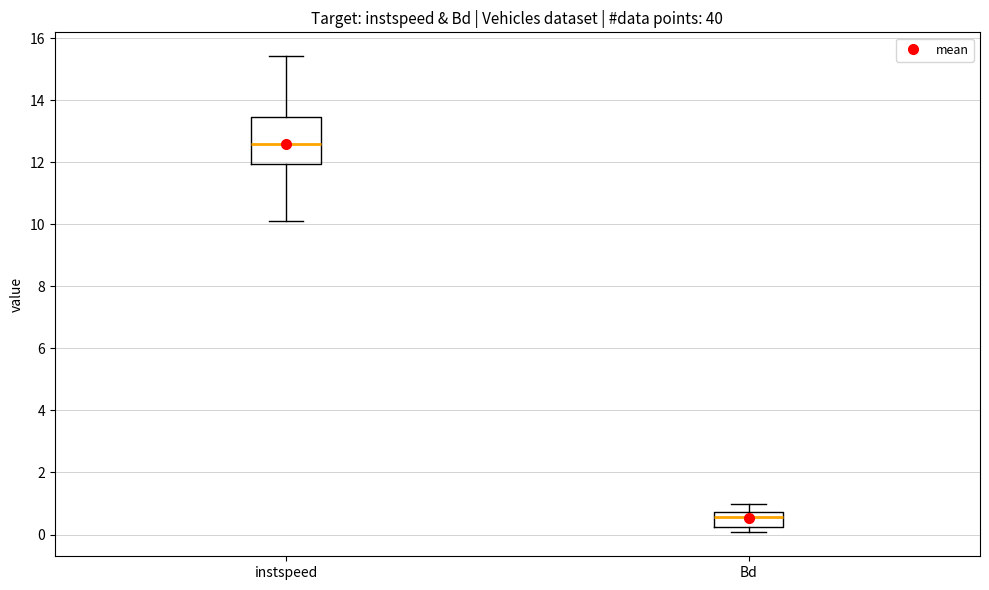

Reading left to right, transcribe this box plot: for each box, give where its median line is, the range the box spans, and where its two whiskers end, as read against the y-axis. The values are not printed on the chart, so give them approximately, as read against the axis.

instspeed: median 12.6, box 12.0 to 13.4, whiskers 10.0 to 15.4
Bd: median 0.6, box 0.2 to 0.8, whiskers 0.0 to 1.0